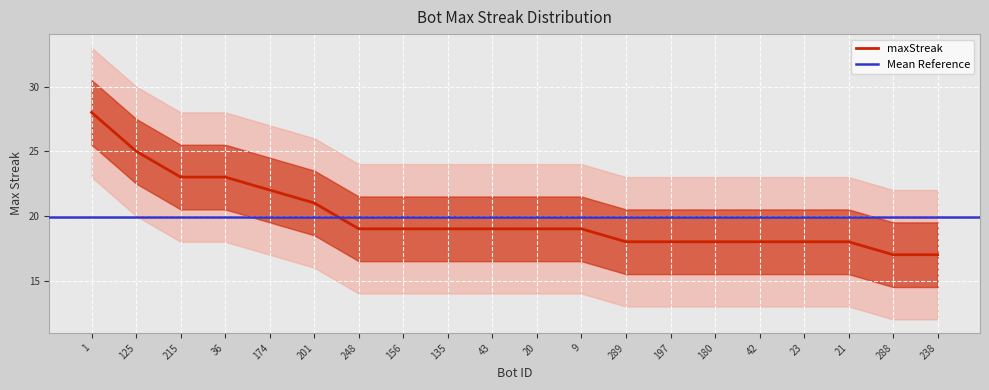

True or false: the data has more than 1 interior local peaks.

False